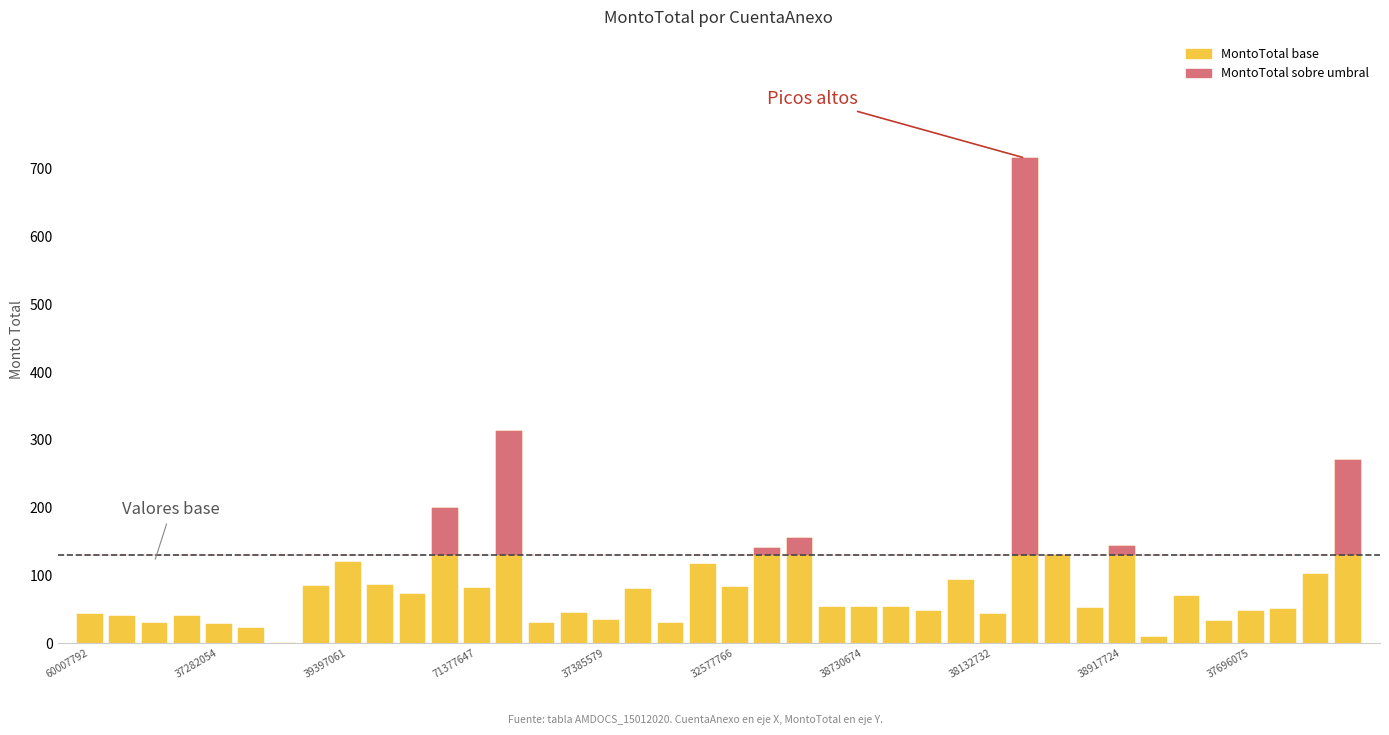

True or false: MontoTotal base has a value of 117.6 at 17.

False